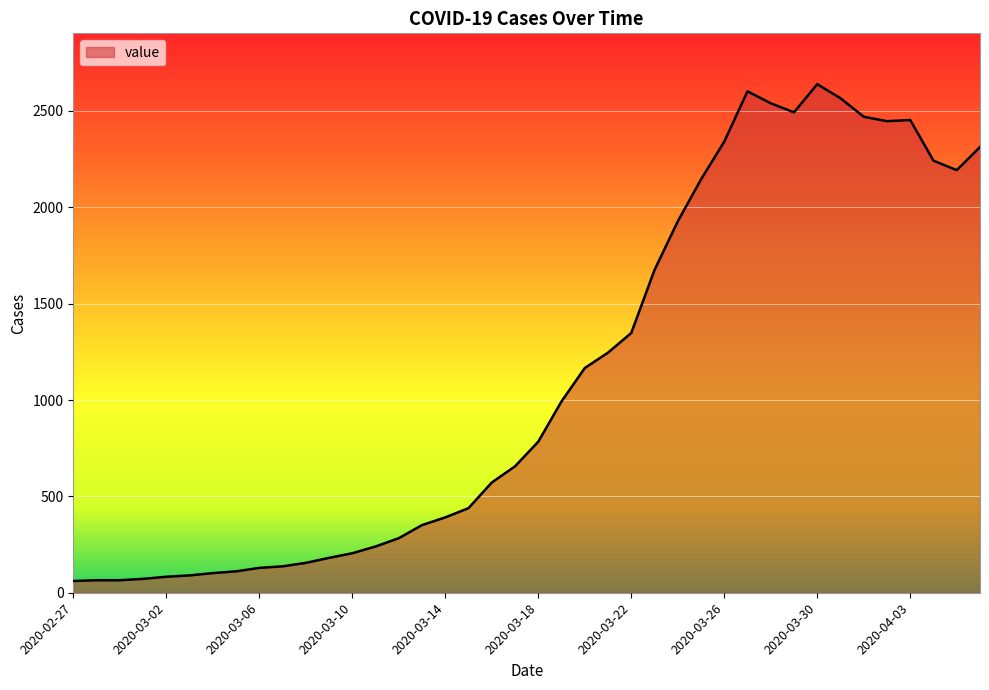

What is the sum of all values?

44971